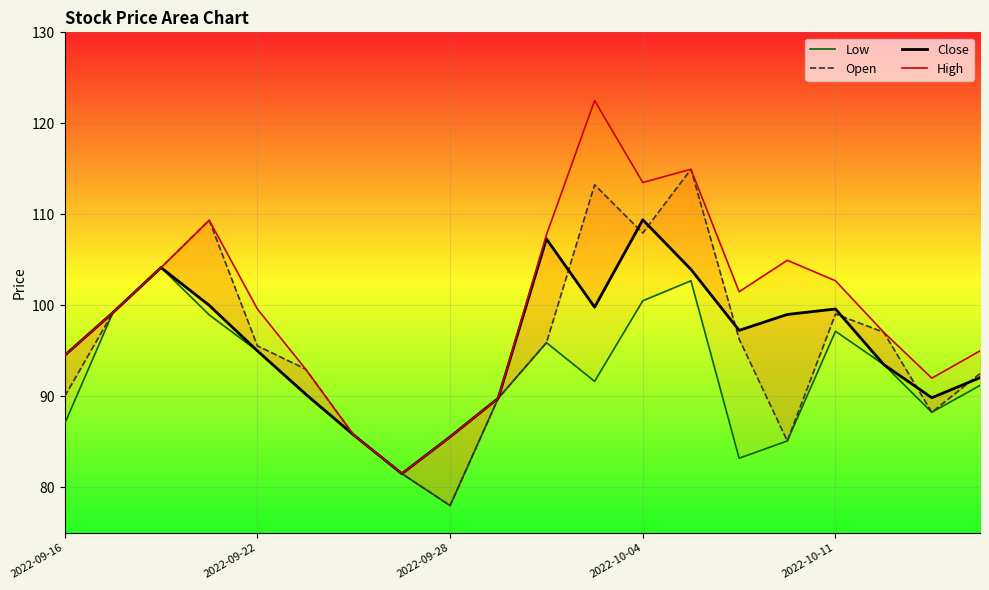

At which category does High reach its first local valley?

7